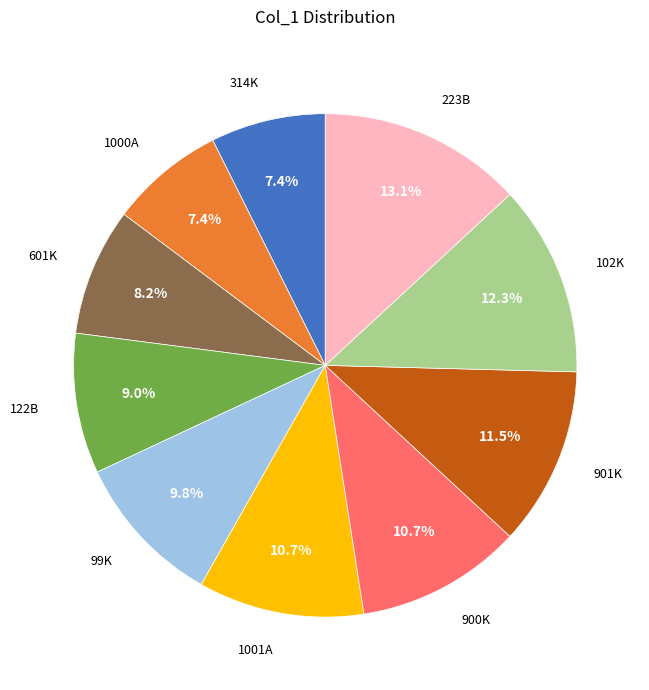

Does any single category account for the majority?

No